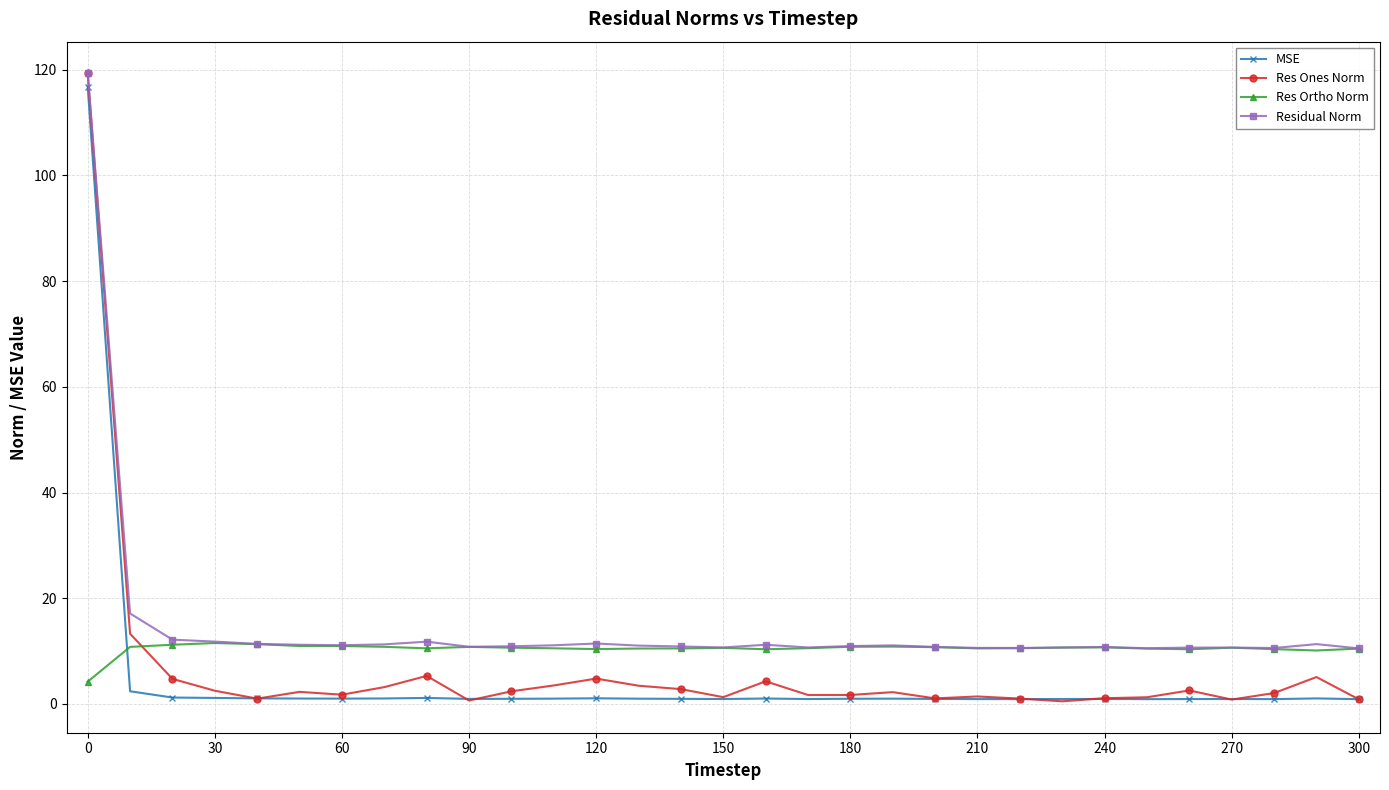

True or false: Res Ones Norm has more than 1 interior local peaks.

True